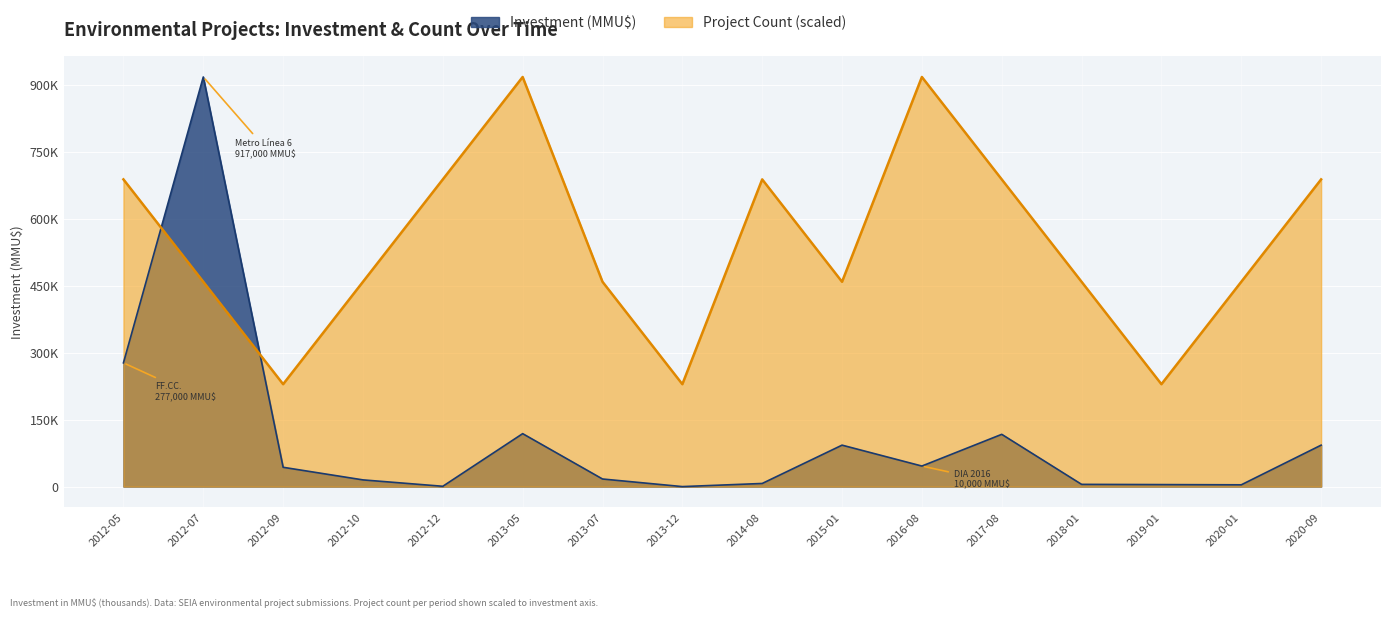

Which series has the largest range (max minus min)?

Investment (MMU$)